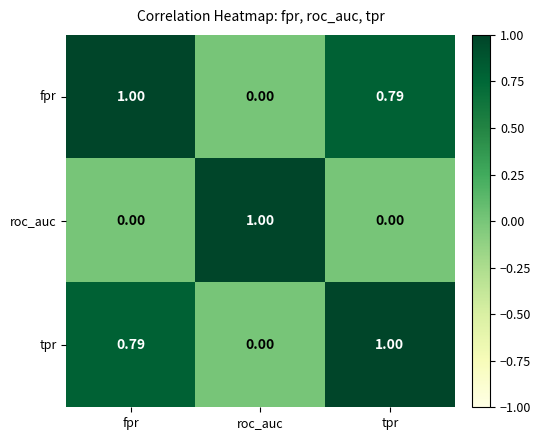

Is the value of roc_auc at fpr greater than the value of tpr at tpr?

No